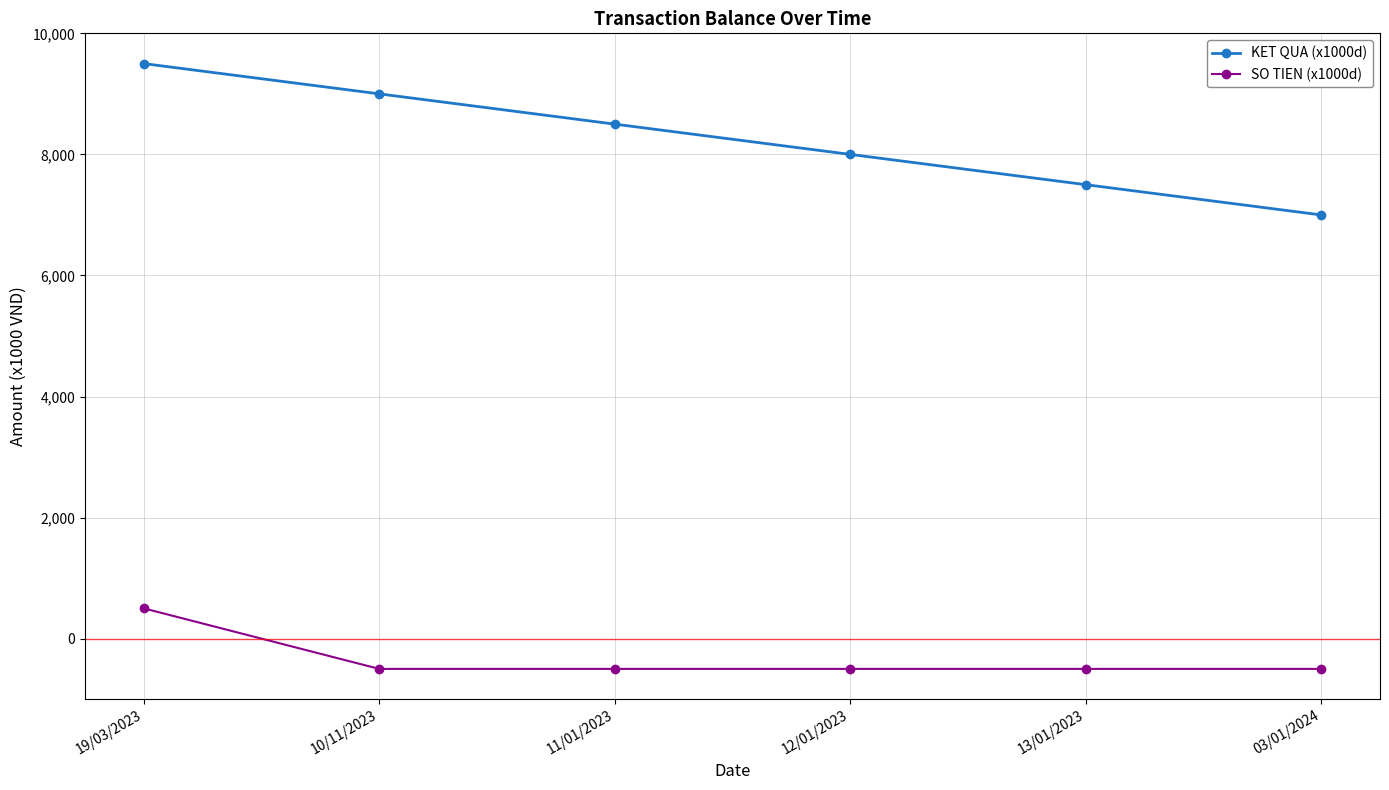

What is the difference between the highest and lowest values at 19/03/2023?

9000